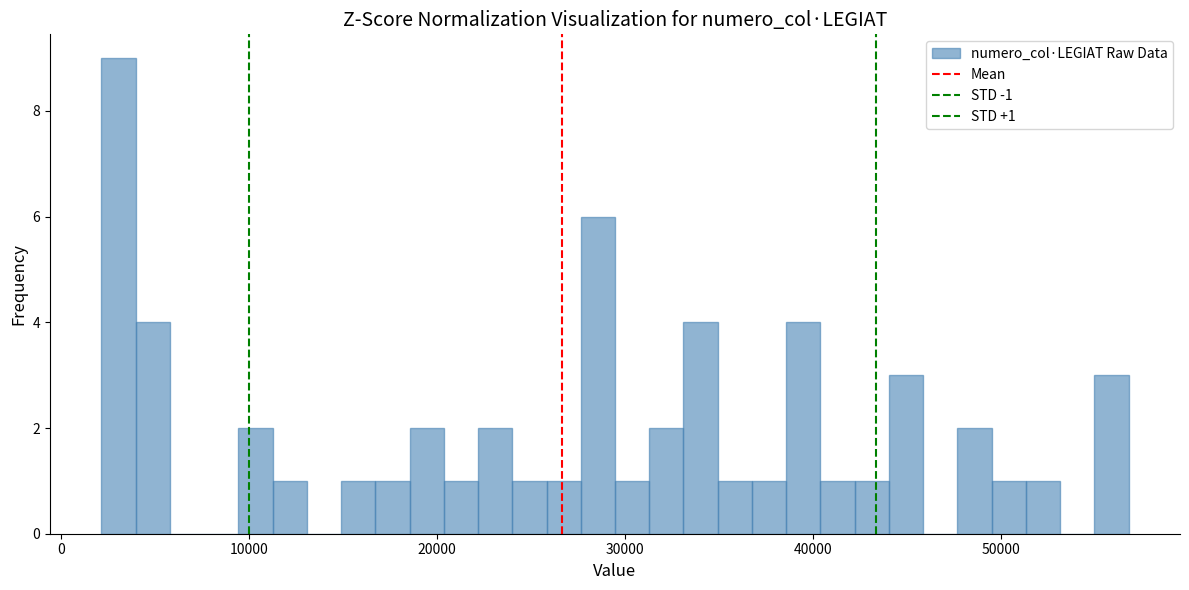

Around what value on the x-axis is the tallest bar? Give the approximate position of its centre, as read against the axis.

3000